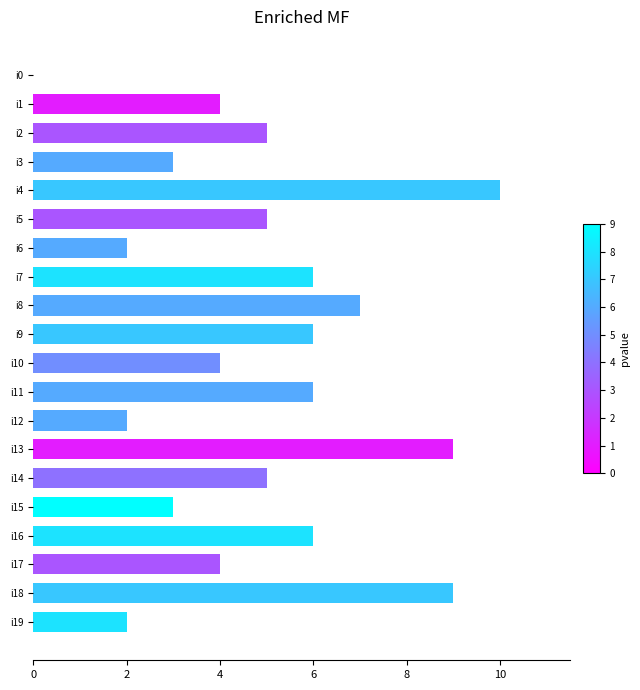

Between i17 and i7, which is larger?

i7